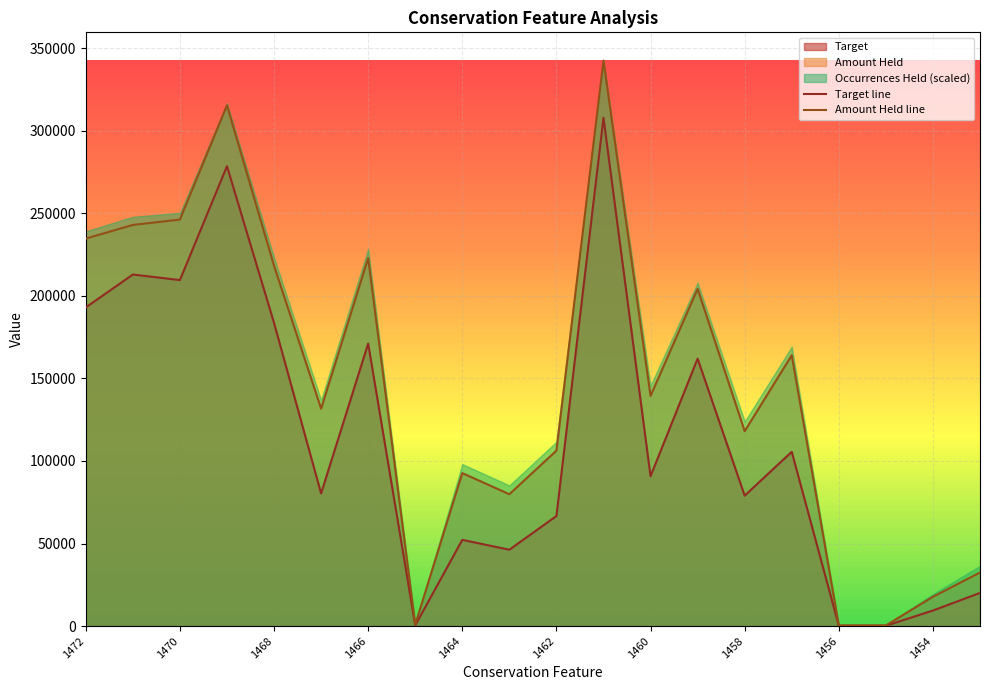

What is the sum of all Amount Held line values?

2910992.1